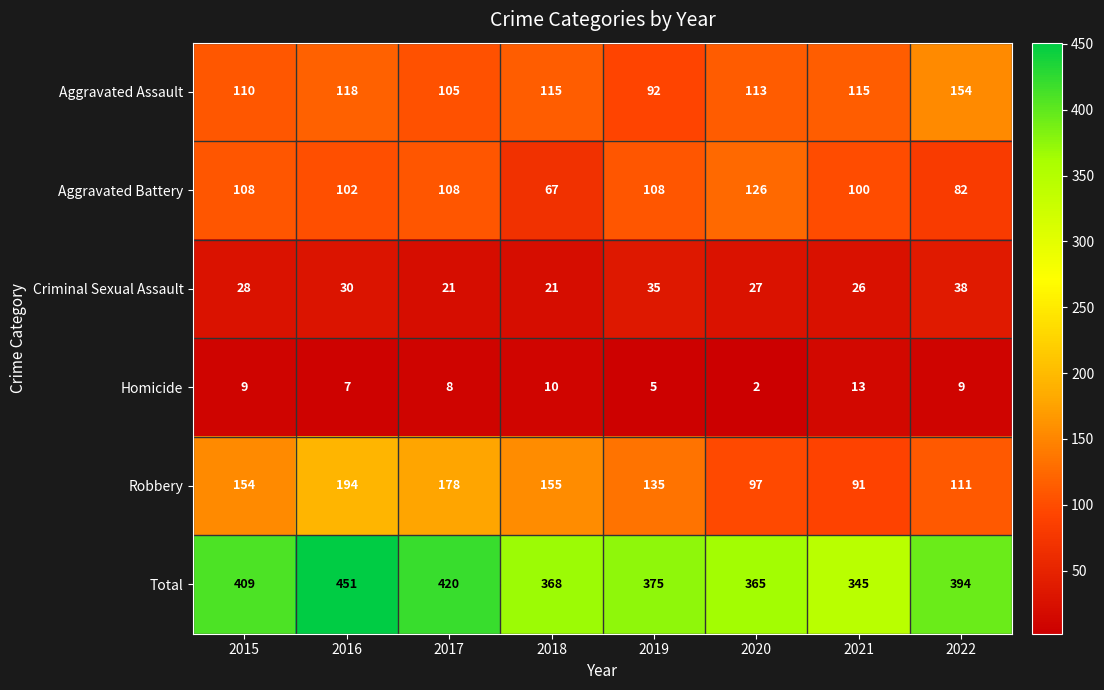

List the series in order of their peak value, lowest first.

Homicide, Criminal Sexual Assault, Aggravated Battery, Aggravated Assault, Robbery, Total